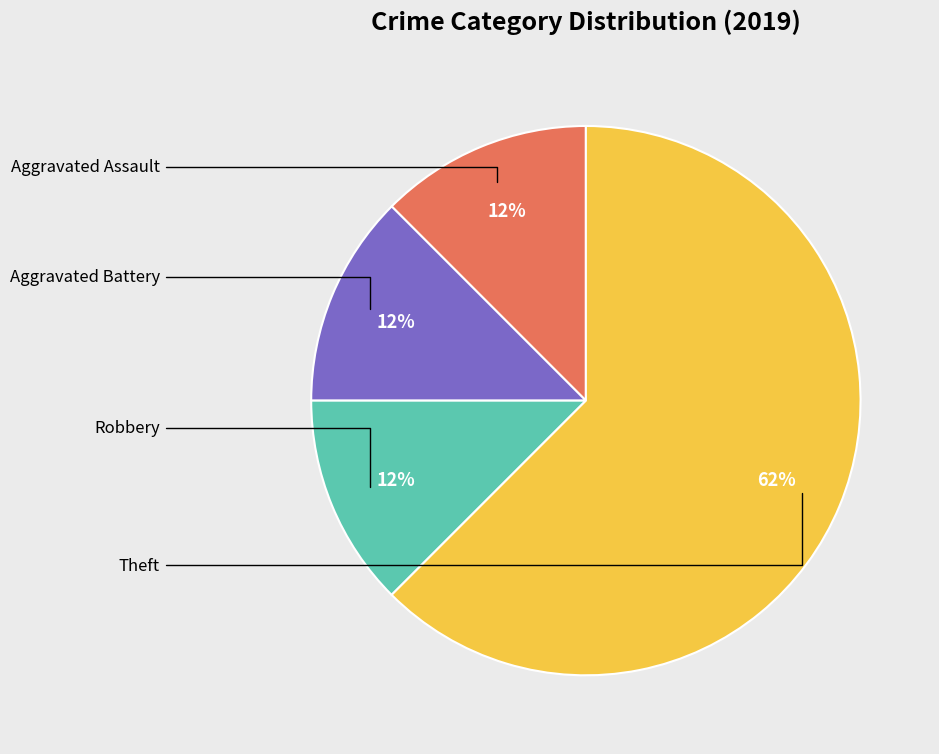

Does any single category account for the majority?

Yes